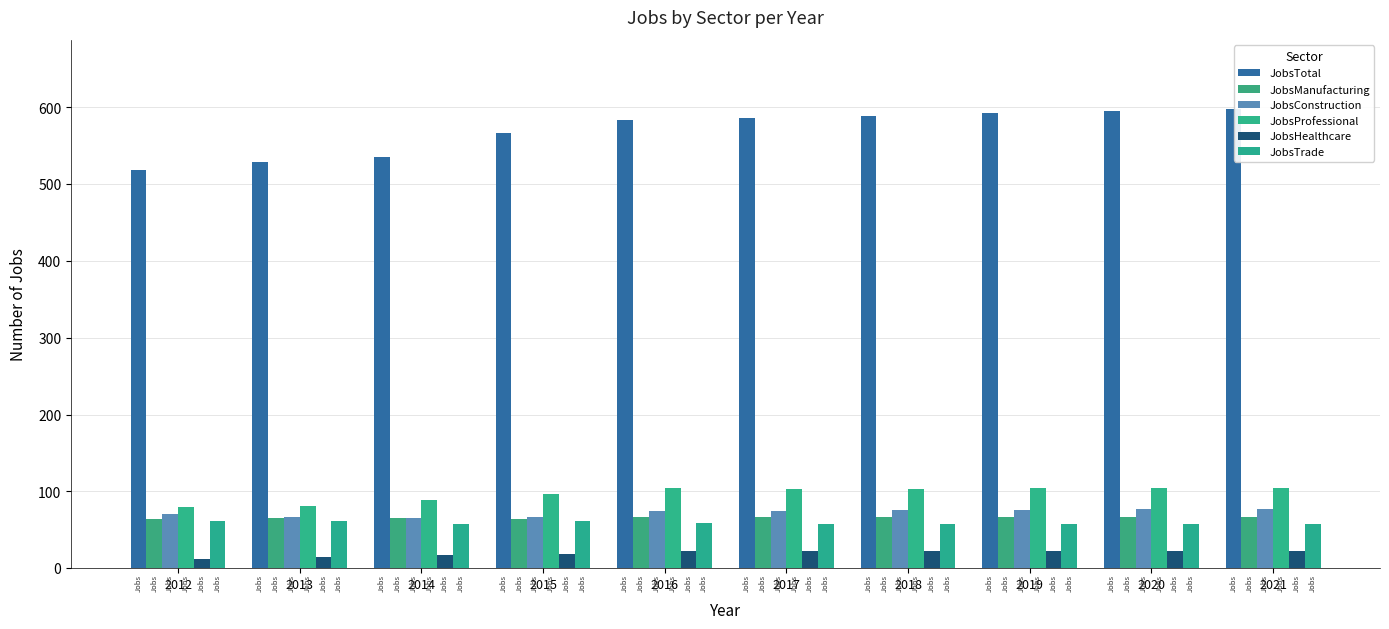

Rank the series at 2018 from highest to lowest value.

JobsTotal, JobsProfessional, JobsConstruction, JobsManufacturing, JobsTrade, JobsHealthcare